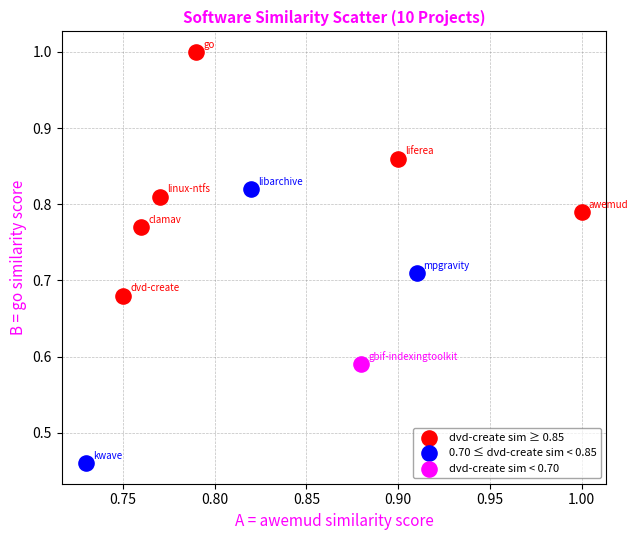

Which series reaches the minimum Y coordinate?

0.70 ≤ dvd-create sim < 0.85